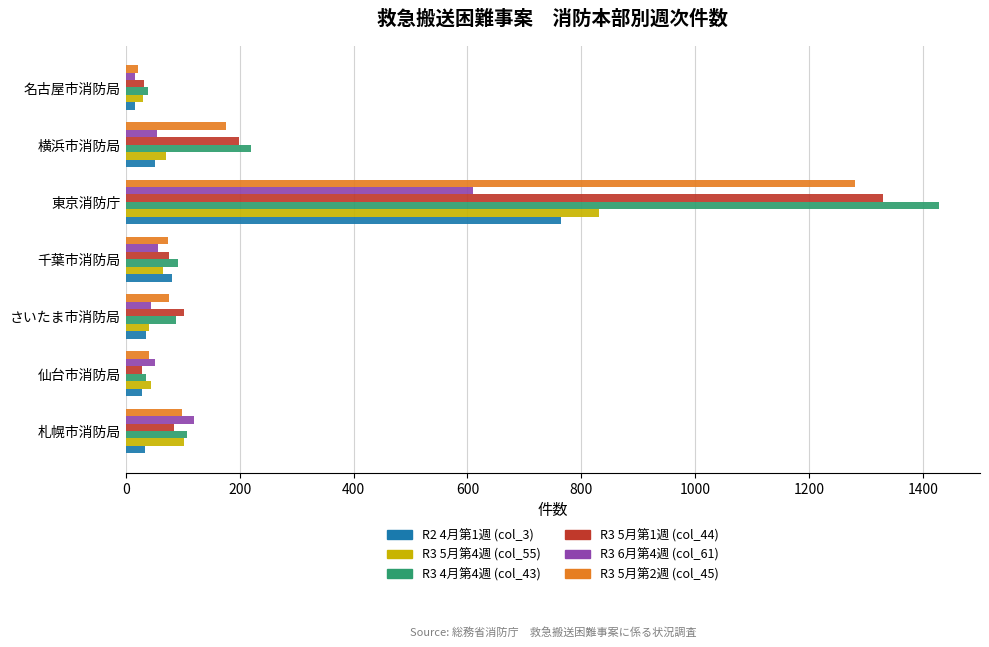

What is the total value across all series at 東京消防庁?

6246